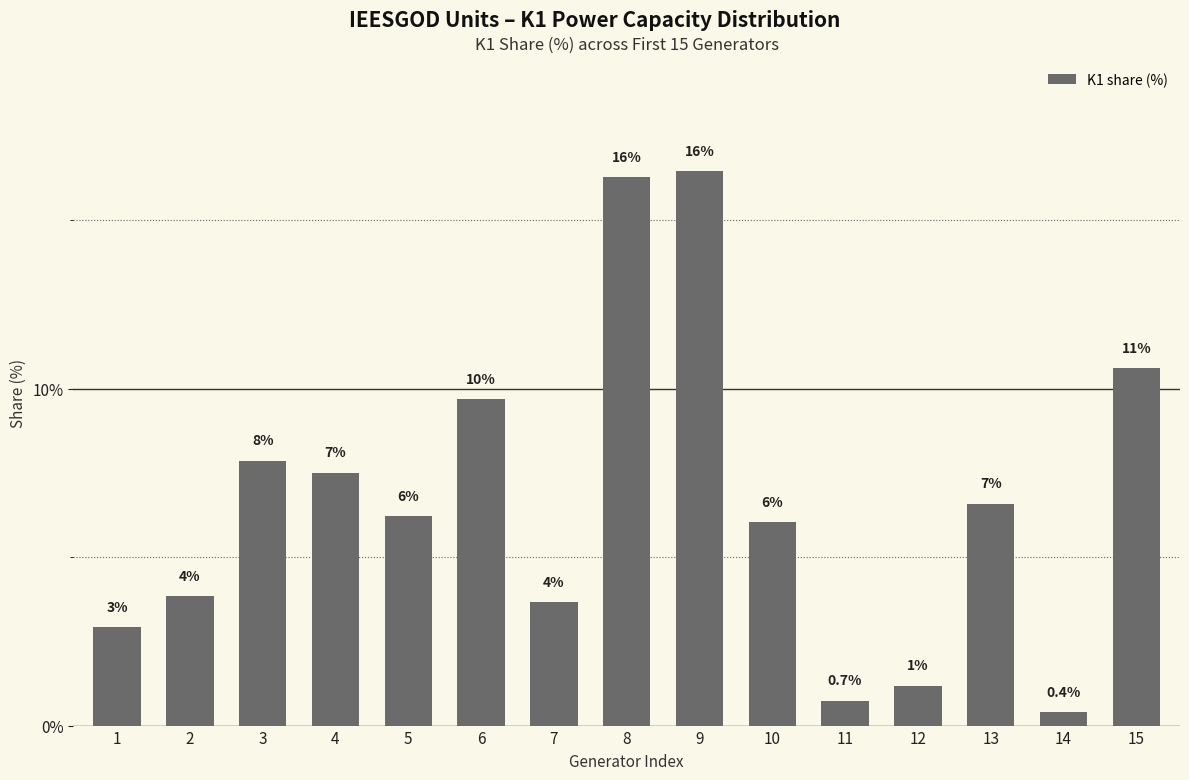

At which label does the data first exceed 6?

3